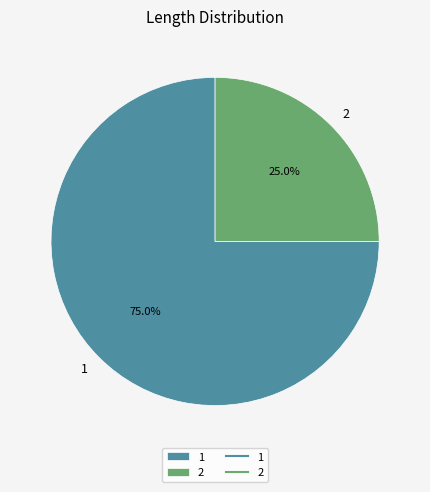

Which category has the biggest portion of the pie?

1